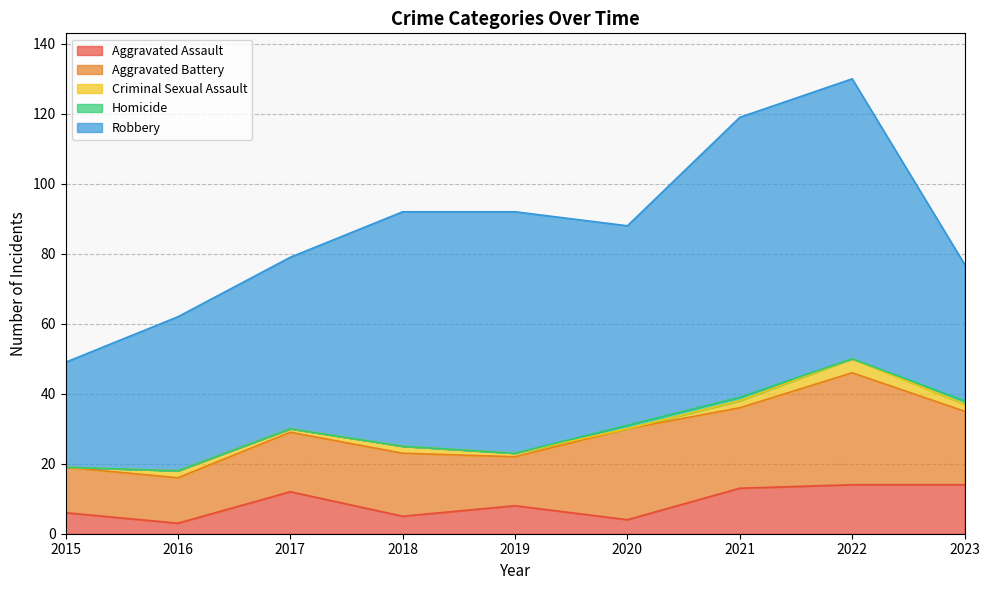

How many values in the Robbery series are below 57?

4